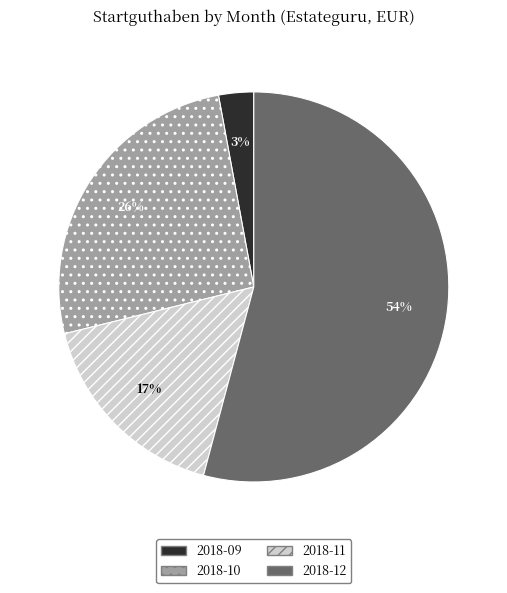

How many segments does this pie chart have?

4